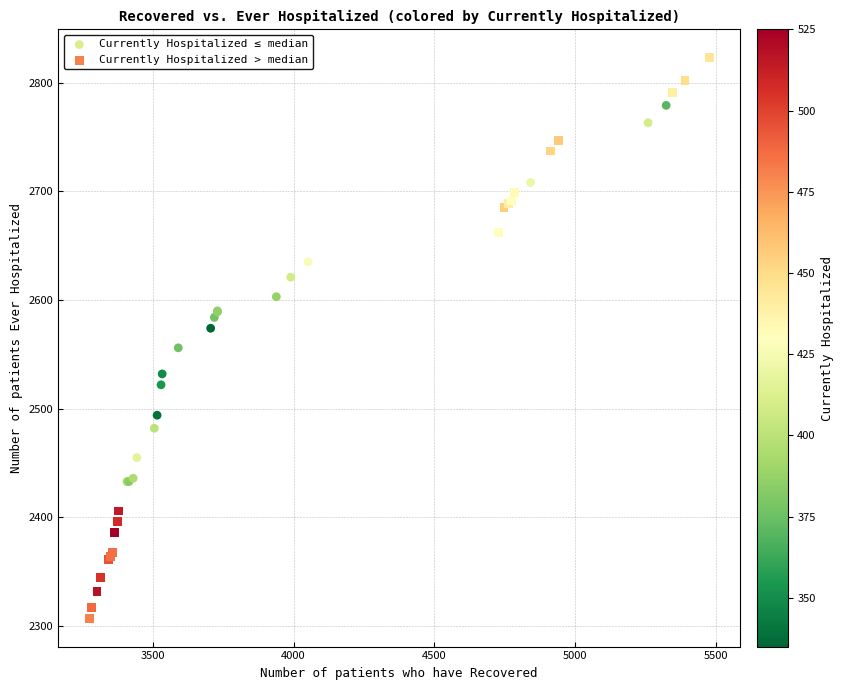

Which series contains the lowest Y value?

Currently Hospitalized > median